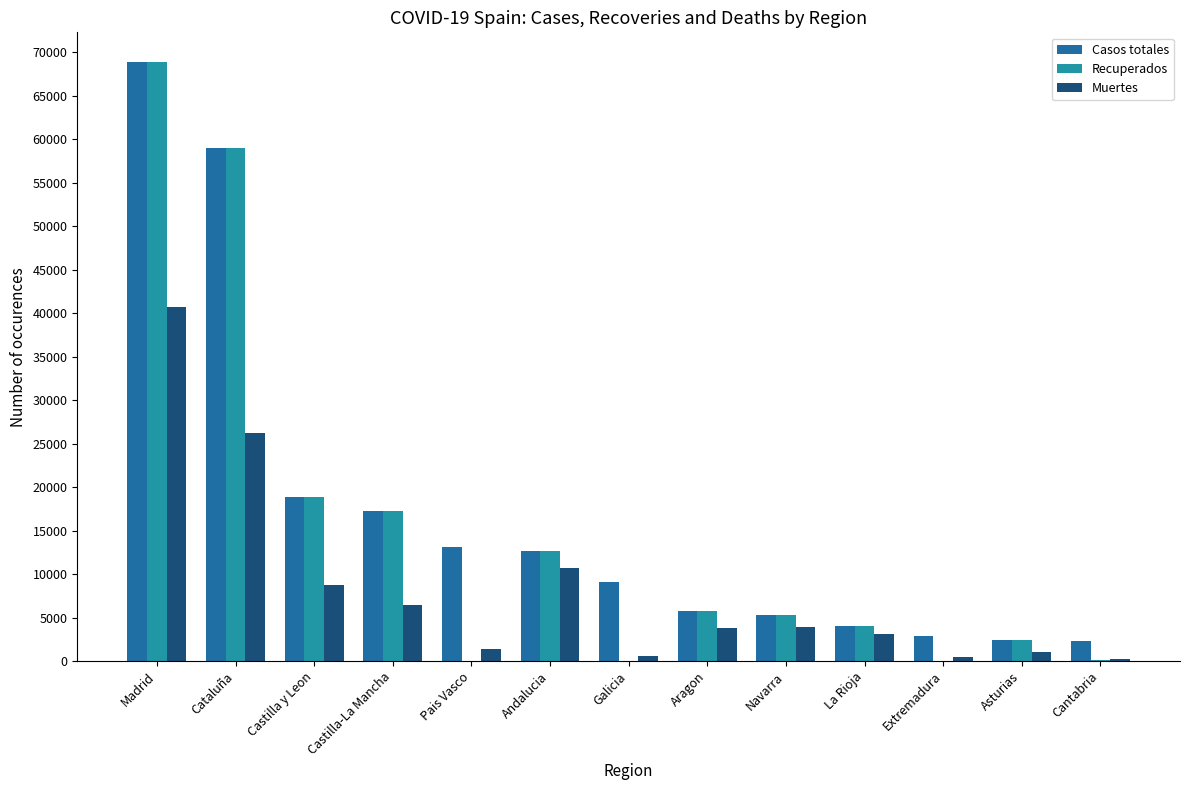

What is the value of the Recuperados bar at the 3rd from the left?

18907